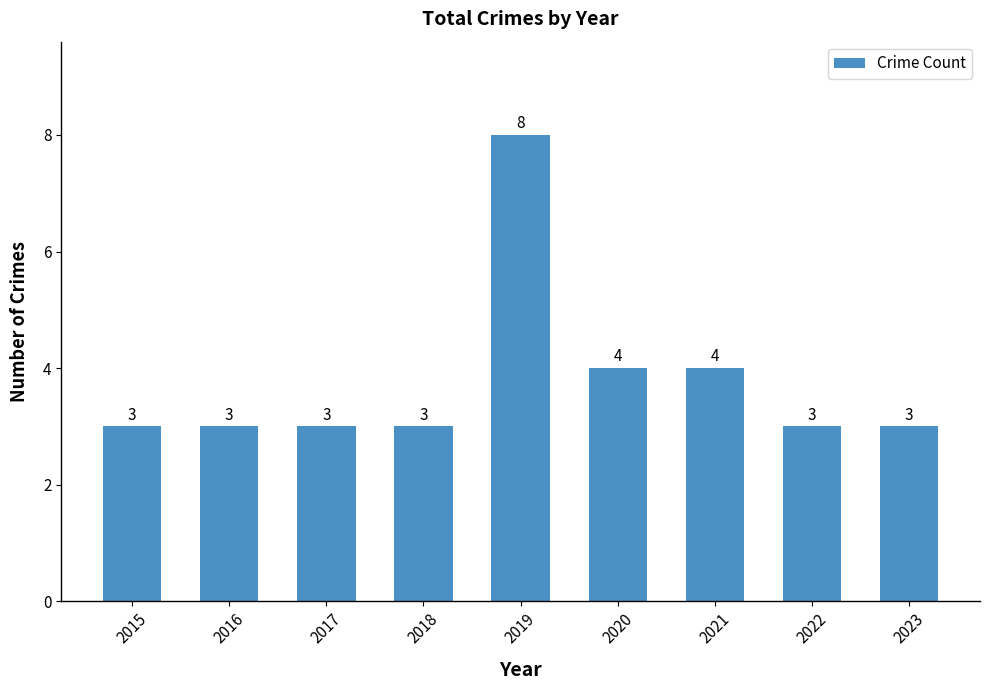

What is the change in value from 2017 to 2021?

+1